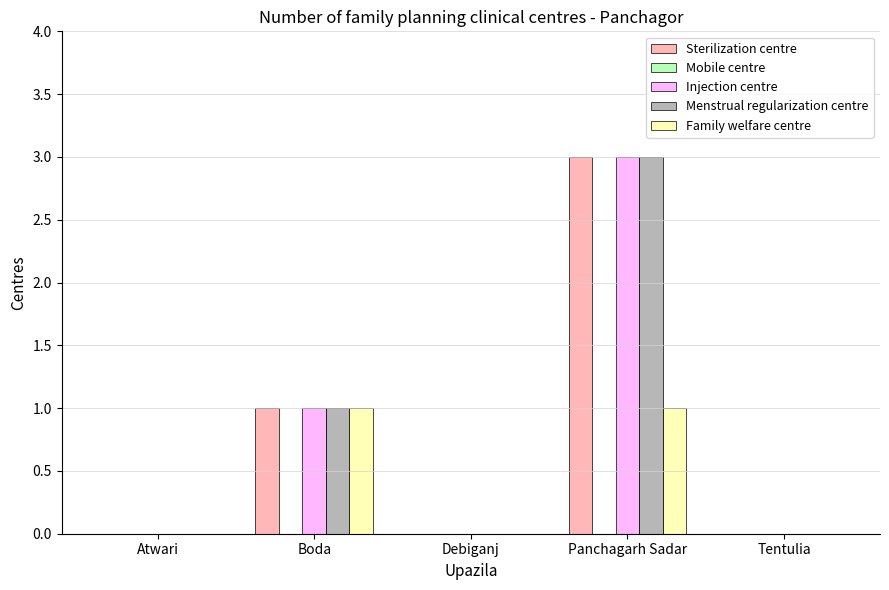

The Family welfare centre series shows -1 at Debiganj. True or false?

False